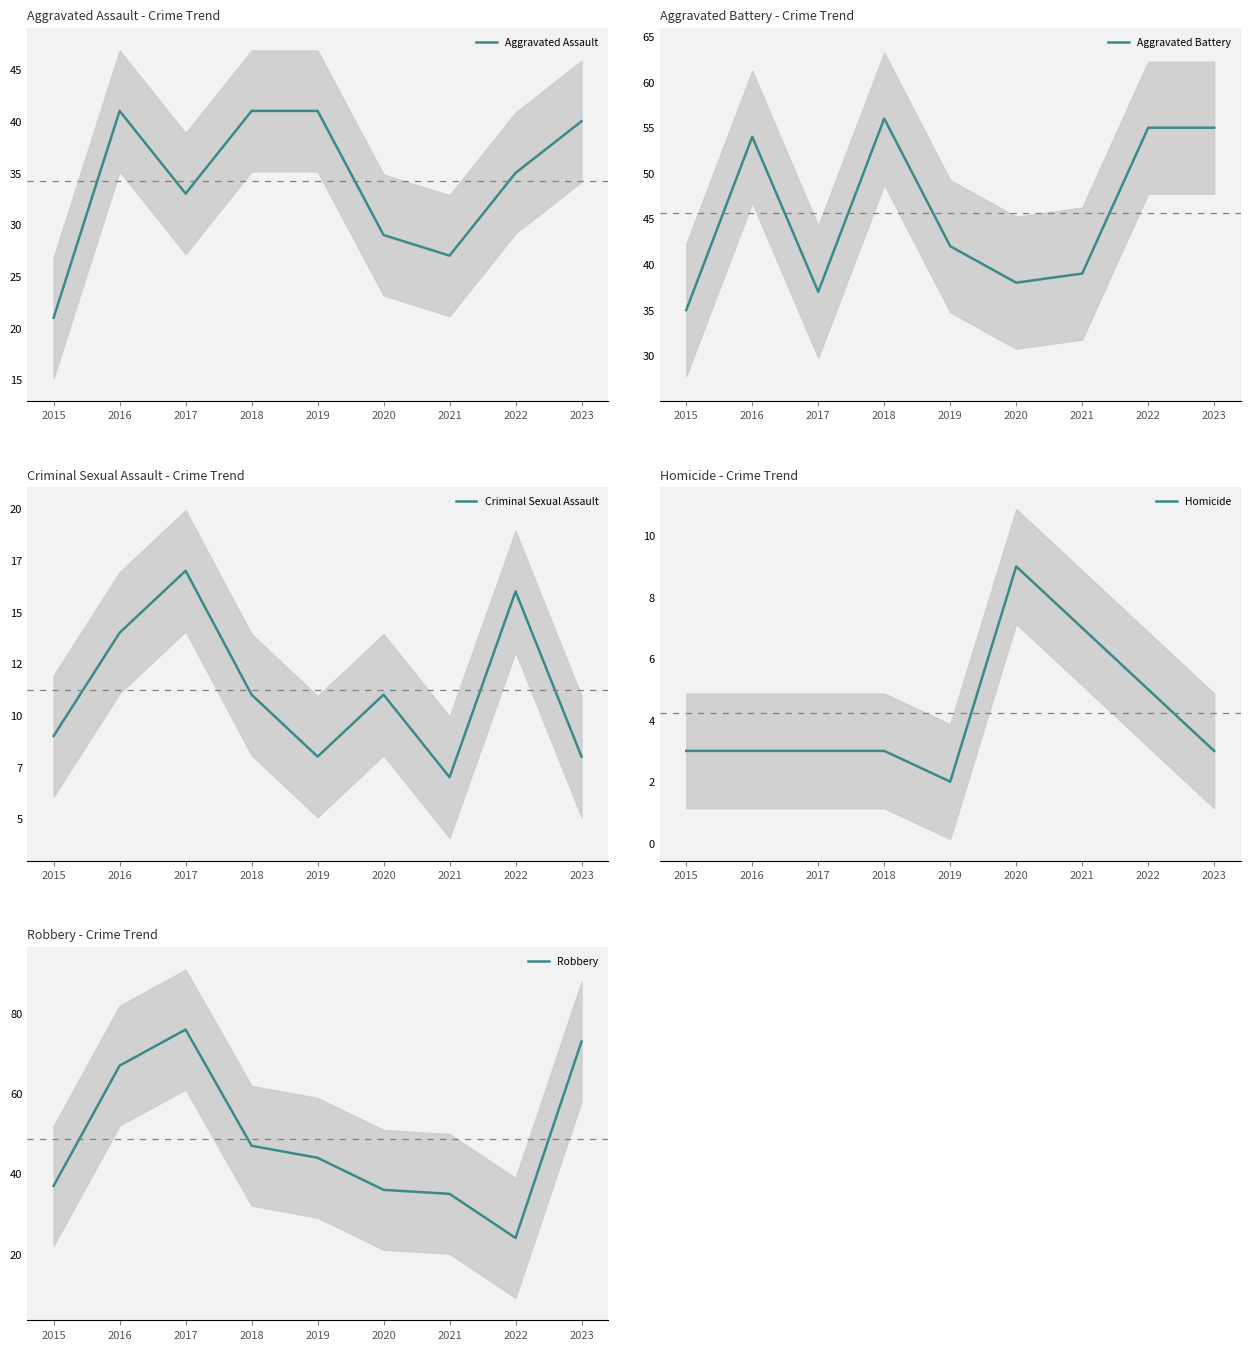

List the series in order of their peak value, lowest first.

Homicide, Criminal Sexual Assault, Aggravated Assault, Aggravated Battery, Robbery